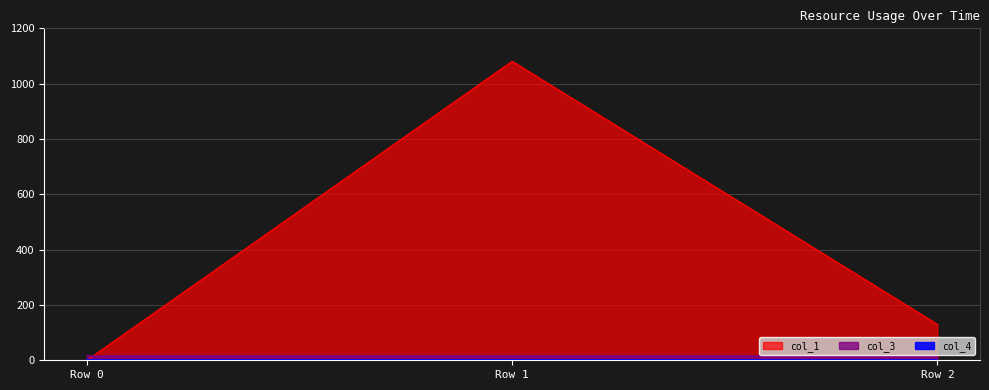

What is the difference between the col_1 values at 2 and 1?

951.3